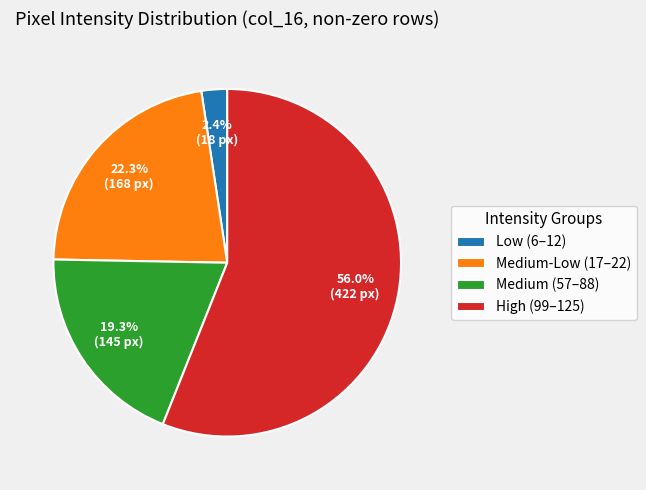

How much of the chart is everything except Medium-Low (17–22)?

77.7%